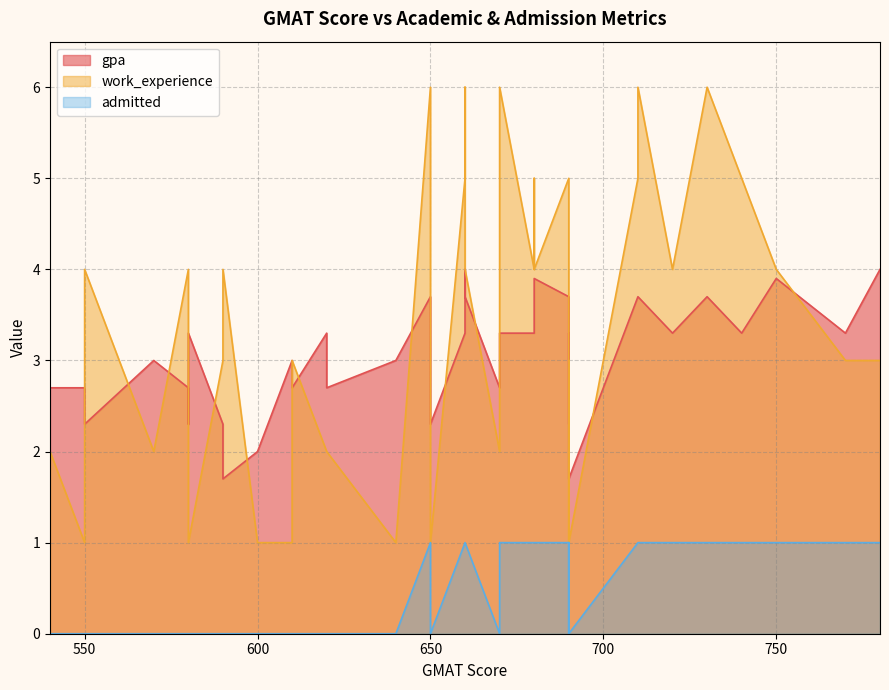

Which category has the lowest value in the work_experience series?

690